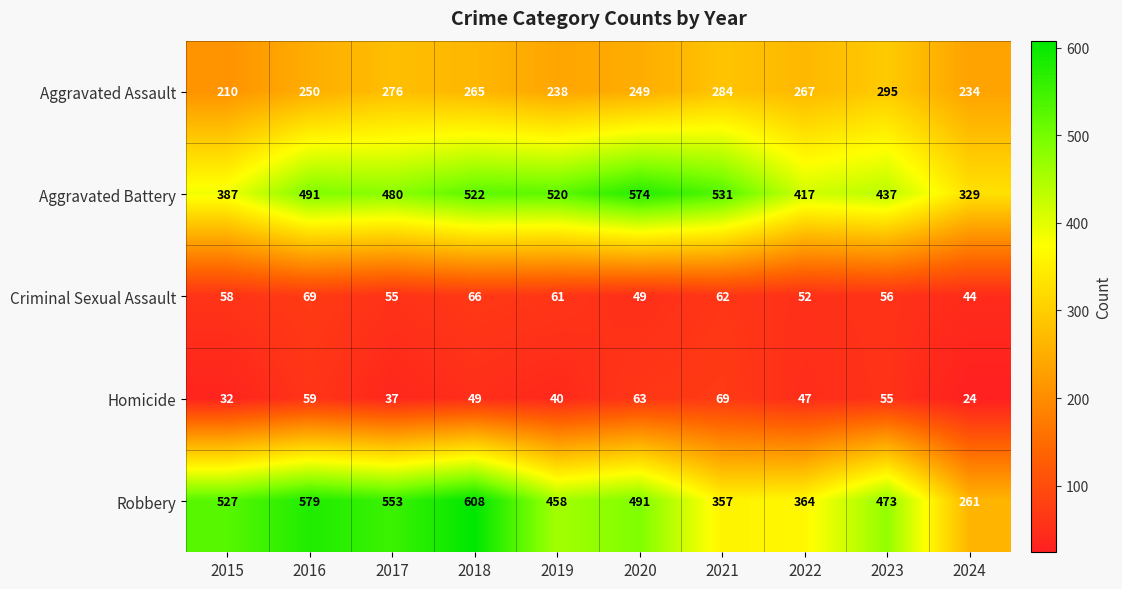

Which series has the largest total across all categories?

Aggravated Battery